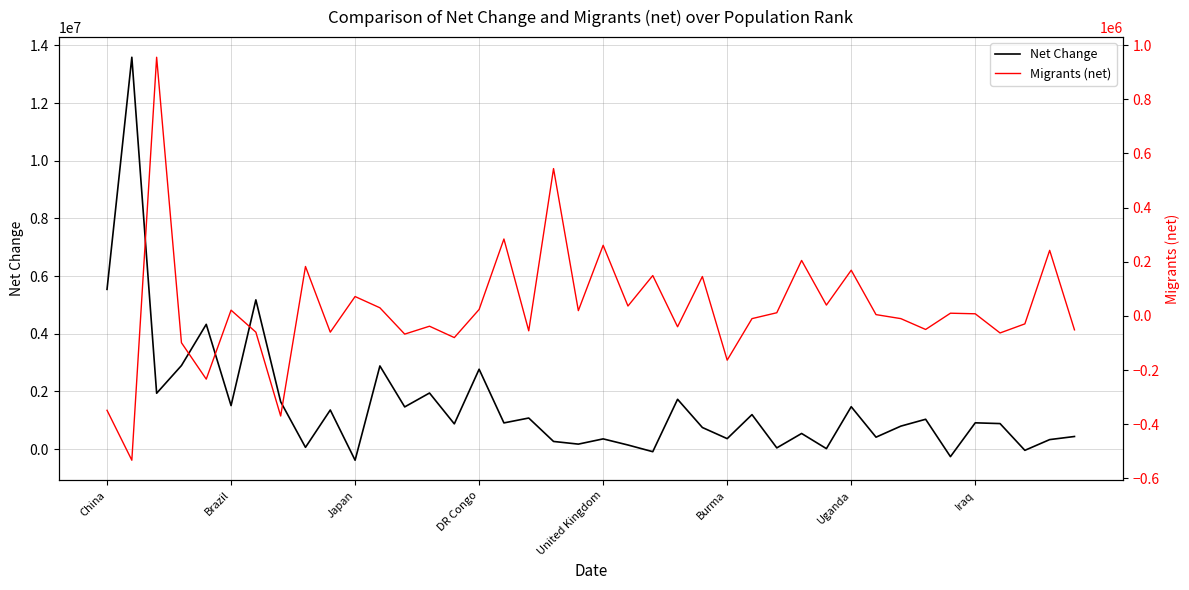

What is the highest value of the Net Change series?

13586631